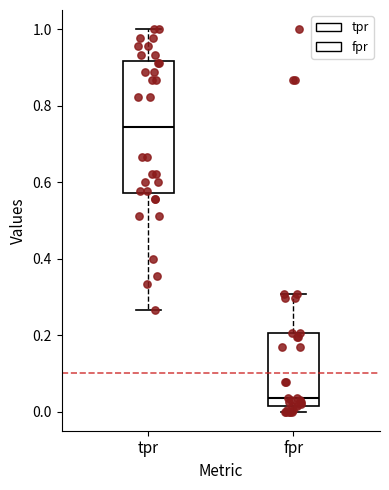

Which box has the highest median line?

tpr